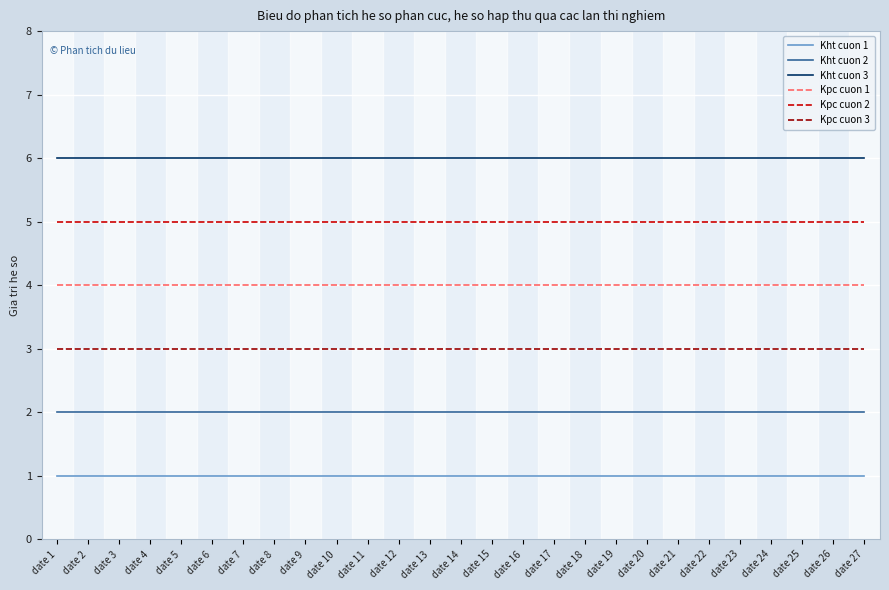

What is the greatest value displayed?

6